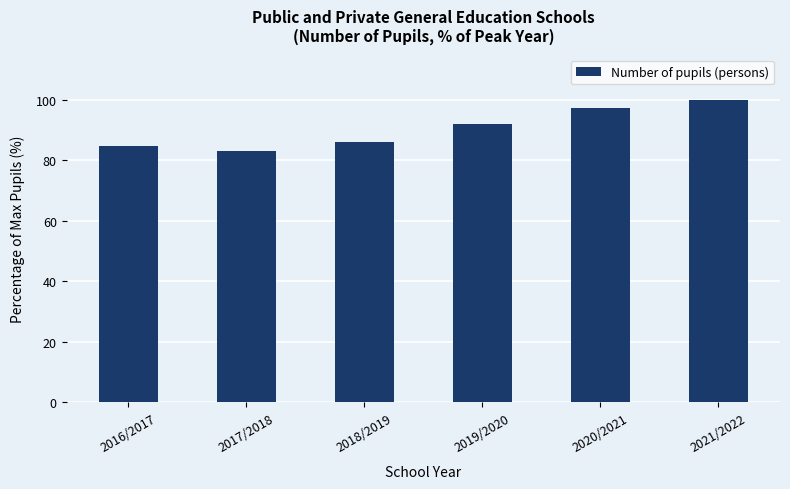

Approximately how many times larger is the value at 2018/2019 compared to 2017/2018?

1.0